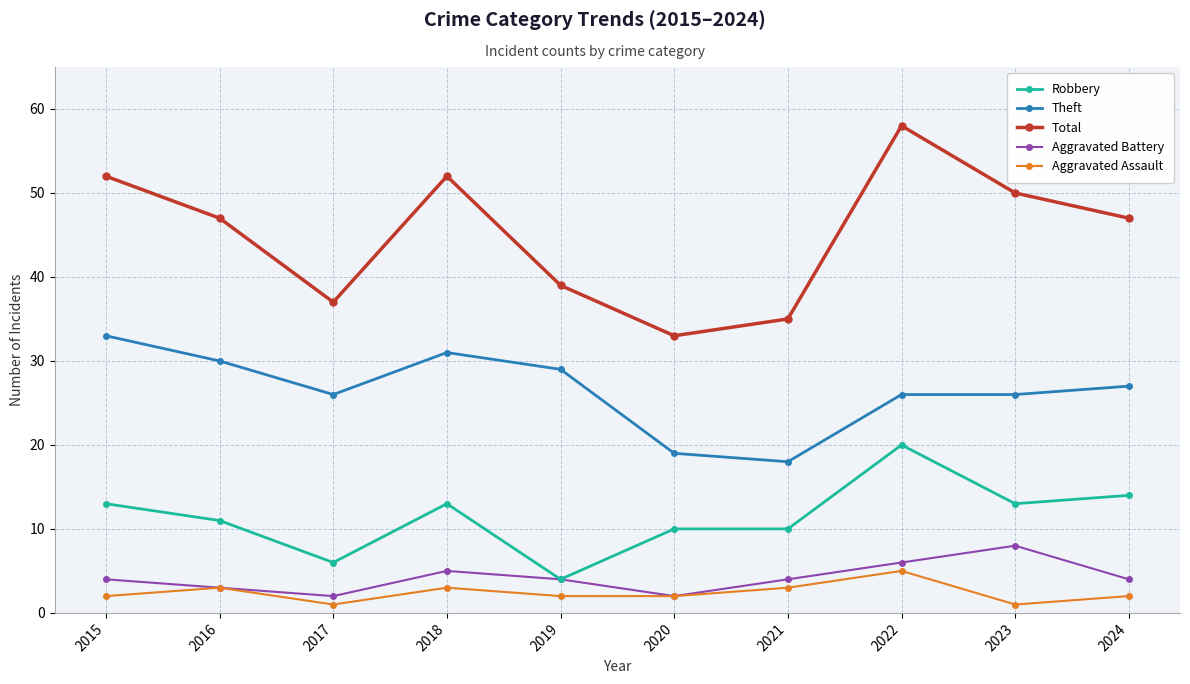

Reading left to right, extract all data points from this chart.

Robbery: 13	11	6	13	4	10	10	20	13	14
Theft: 33	30	26	31	29	19	18	26	26	27
Total: 52	47	37	52	39	33	35	58	50	47
Aggravated Battery: 4	3	2	5	4	2	4	6	8	4
Aggravated Assault: 2	3	1	3	2	2	3	5	1	2